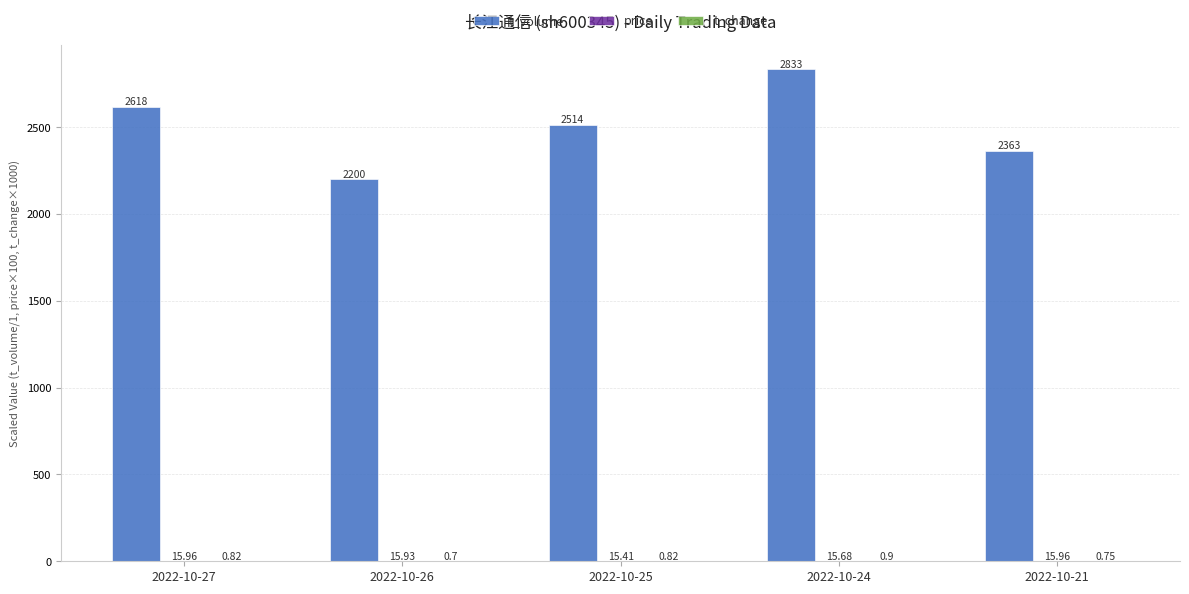

What is the difference between the second highest and minimum values in the t_volume series?

418.0